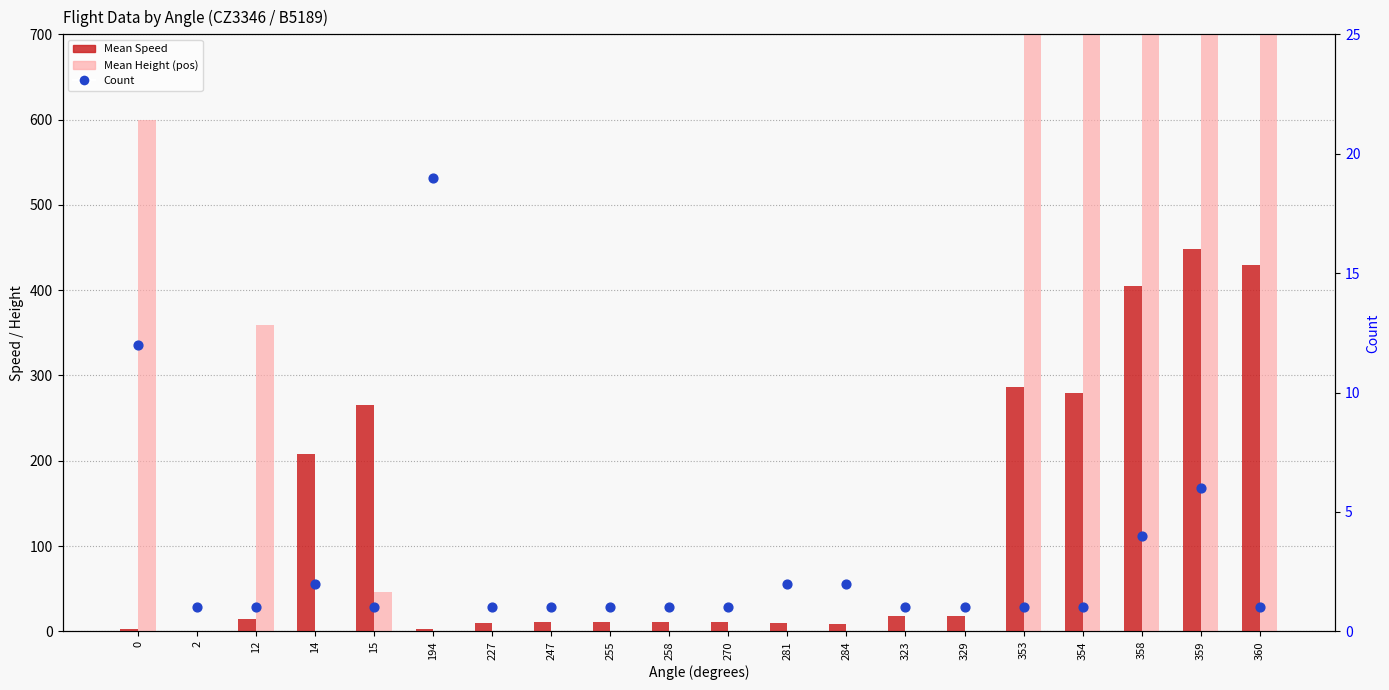

Is the value of Mean Speed at 281 greater than the value of Count at 258?

Yes